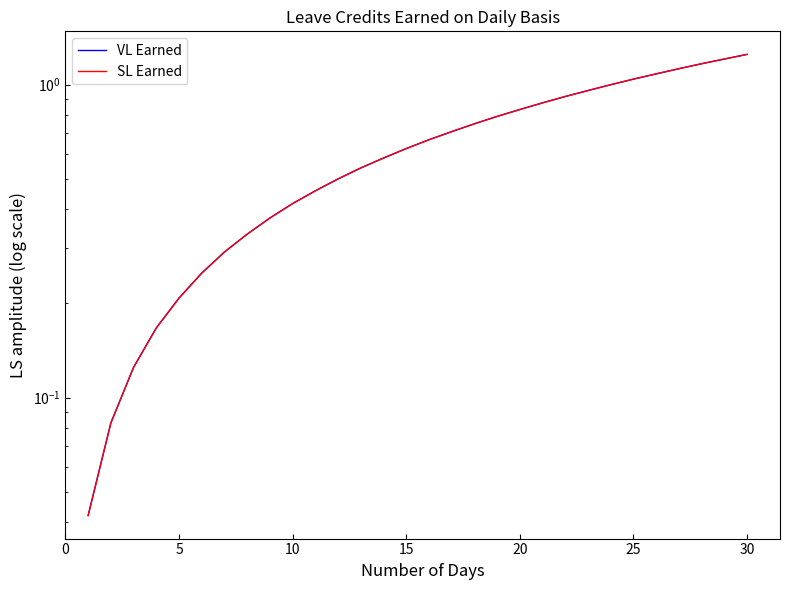

What is the difference between the VL Earned values at 11 and 24?

0.5